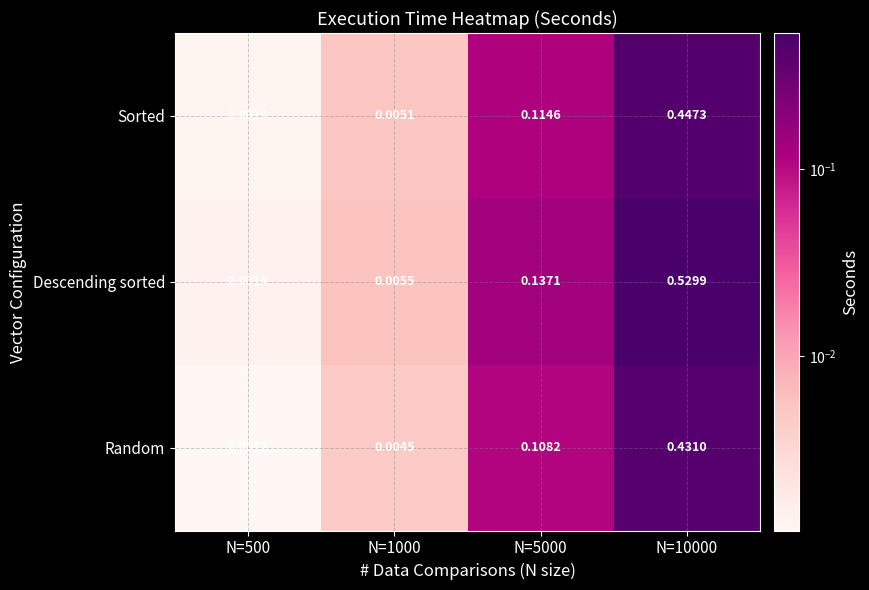

Rank the series at N=5000 from highest to lowest value.

Descending sorted, Sorted, Random